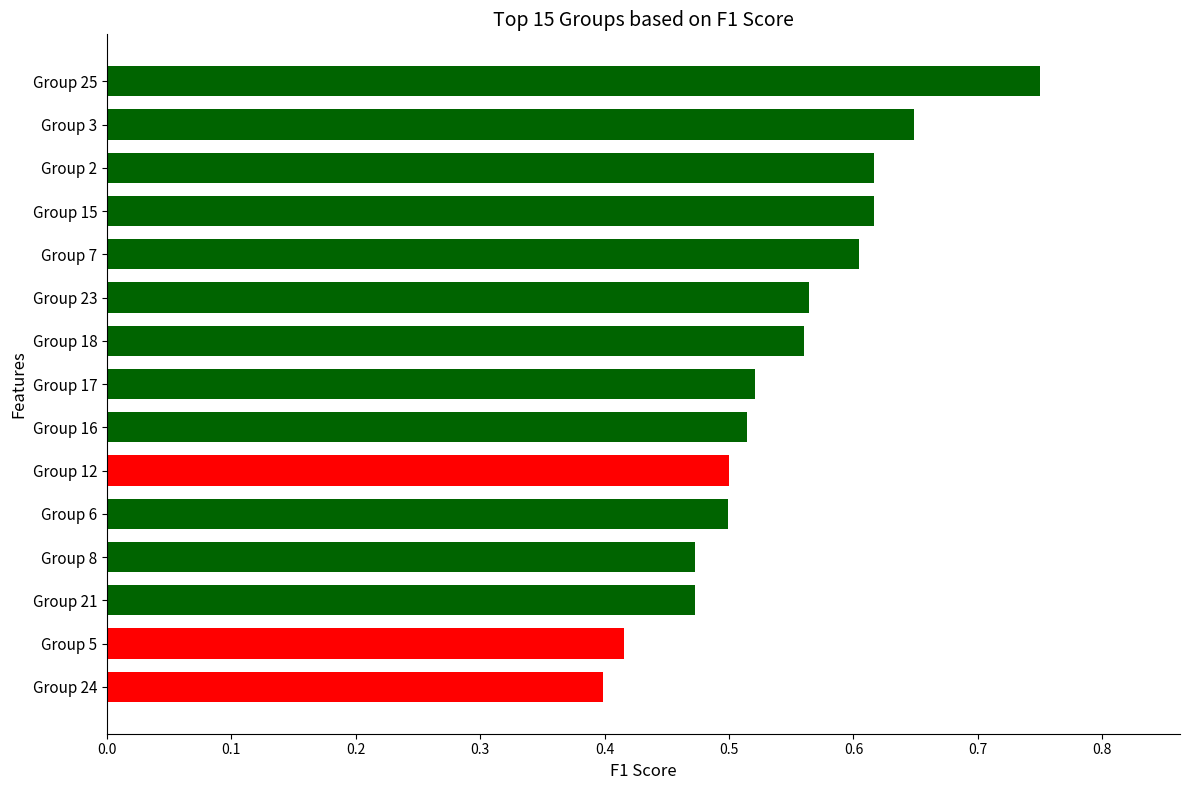

Count the values in the range 0 to 1.

15